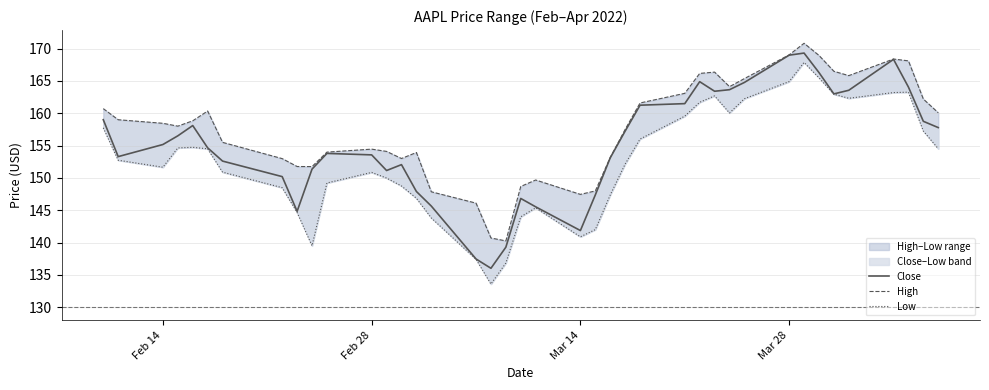

How many lines are shown in the chart?

3